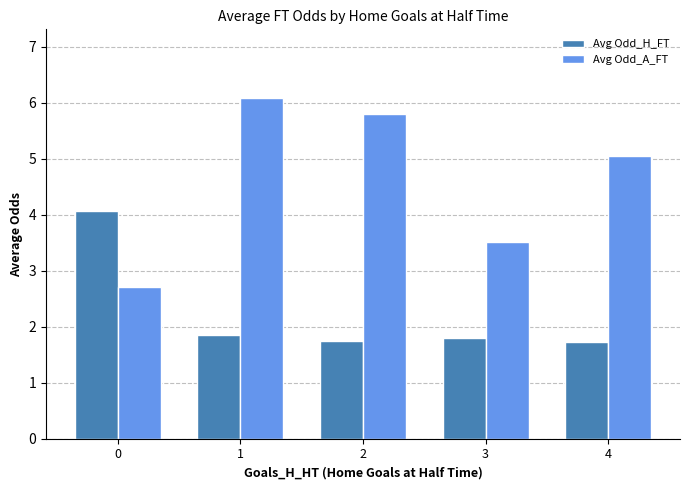

Which series has the largest total across all categories?

Avg Odd_A_FT